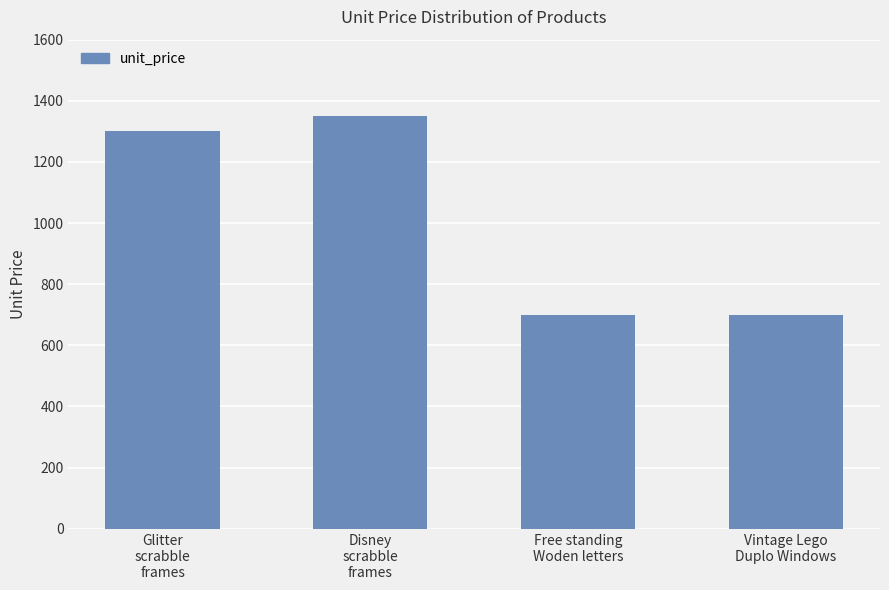

Reading left to right, extract all data points from this chart.

1300	1350	700	700